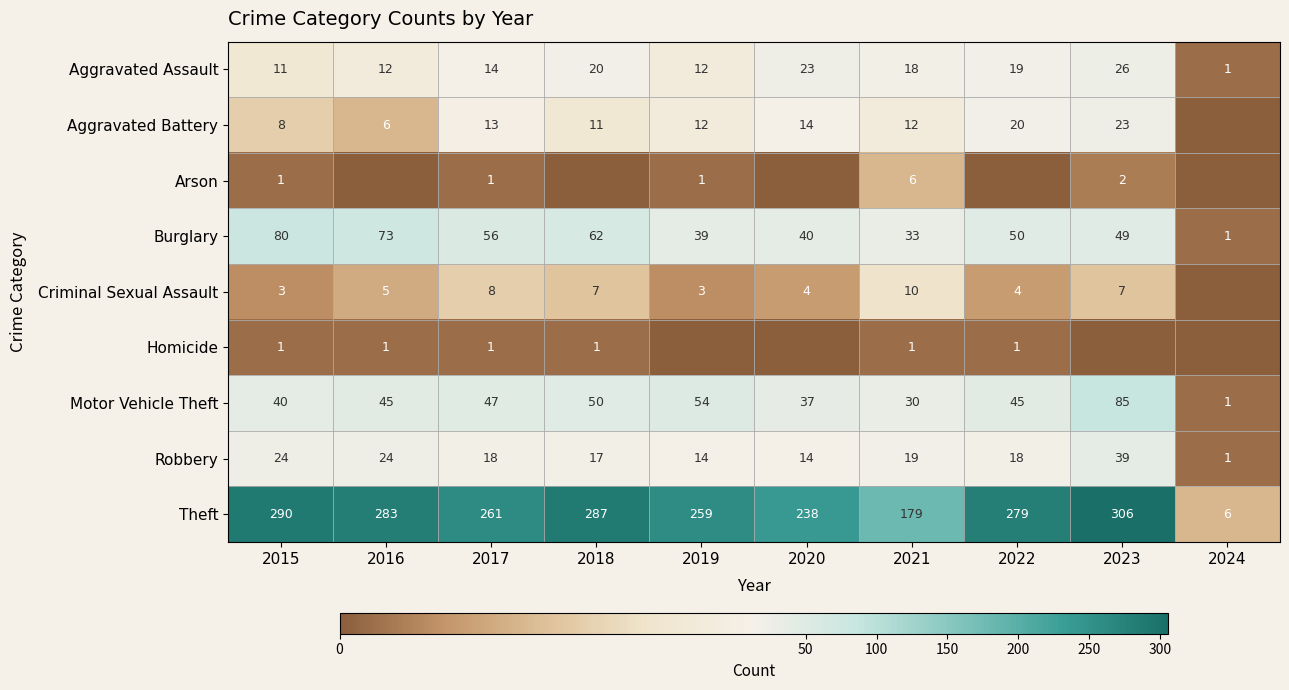

Rank the series at 2021 from lowest to highest value.

Homicide, Arson, Criminal Sexual Assault, Aggravated Battery, Aggravated Assault, Robbery, Motor Vehicle Theft, Burglary, Theft